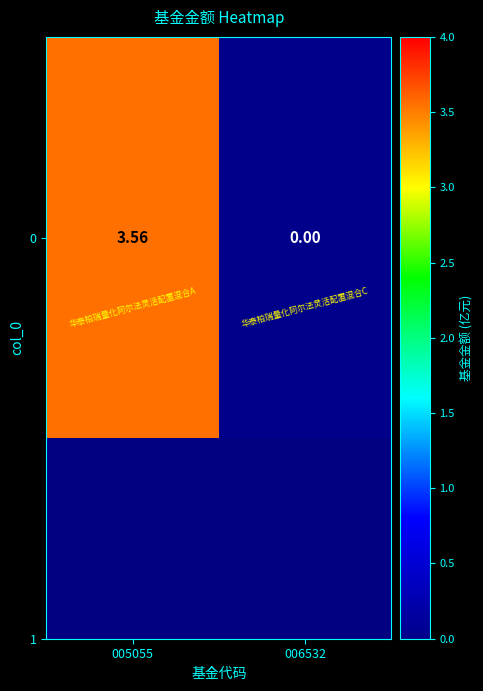

The value at 006532 is 0.0. True or false?

True